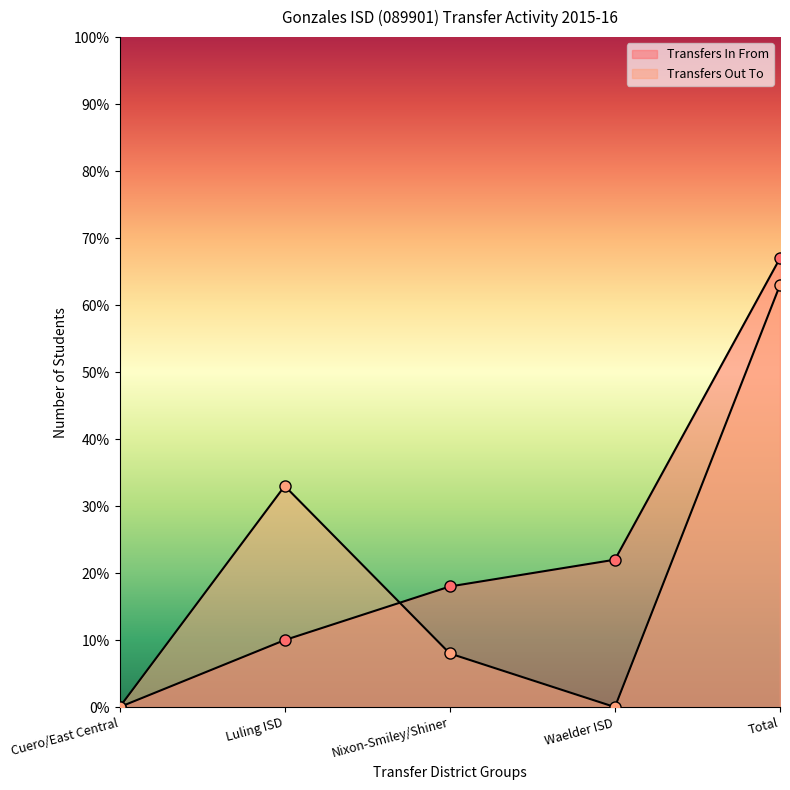

How many lines are shown in the chart?

2